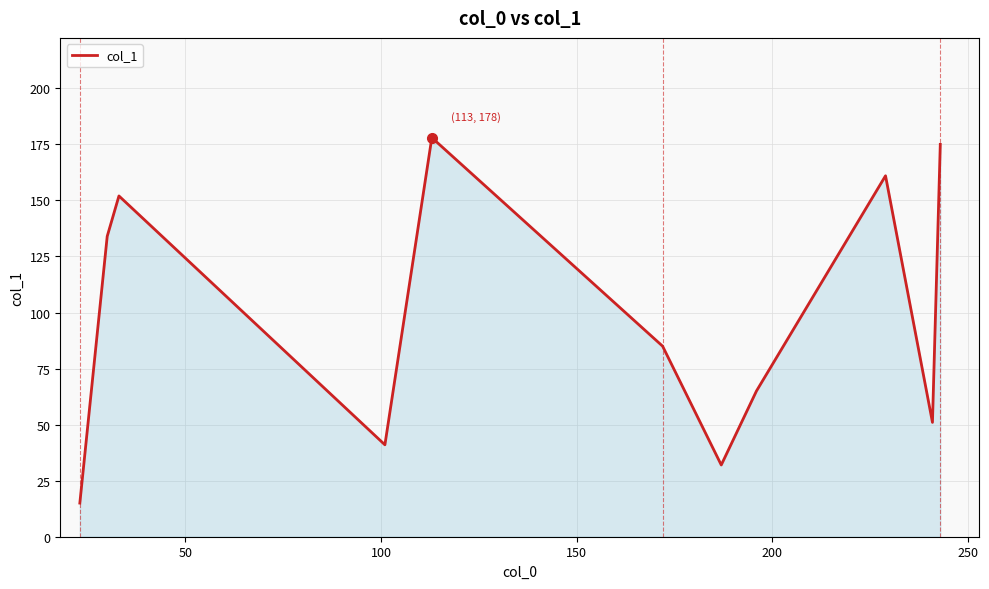

What is the greatest value displayed?

178